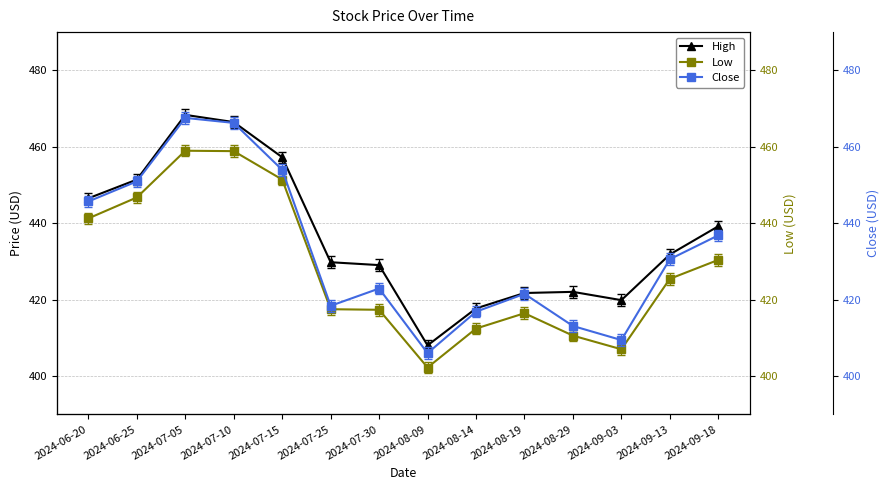

Read the Close value at 2024-07-05.

467.6